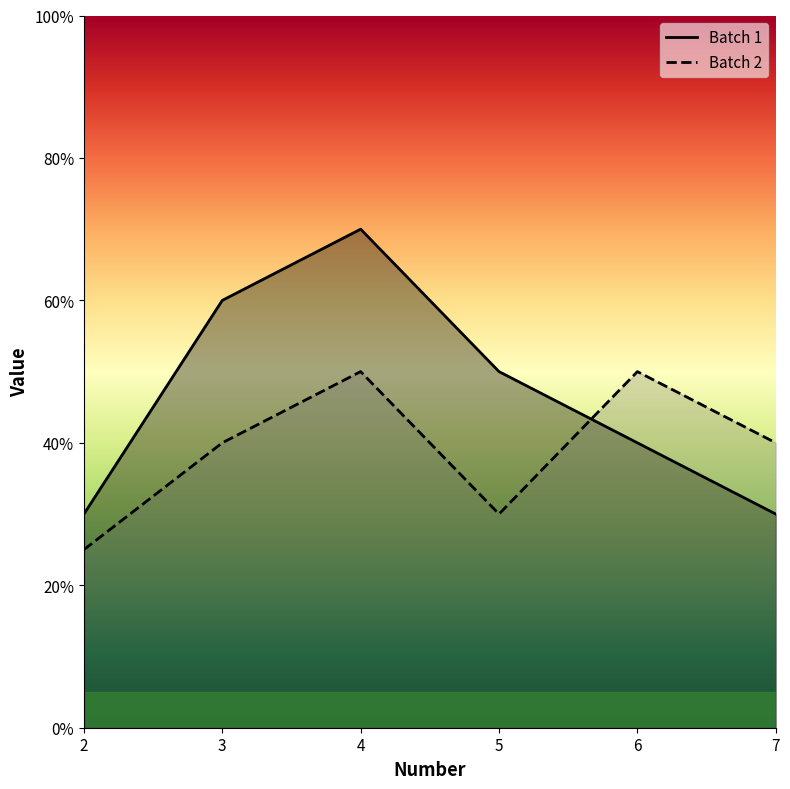

True or false: Batch 2 has more than 2 points higher than both neighbors.

False